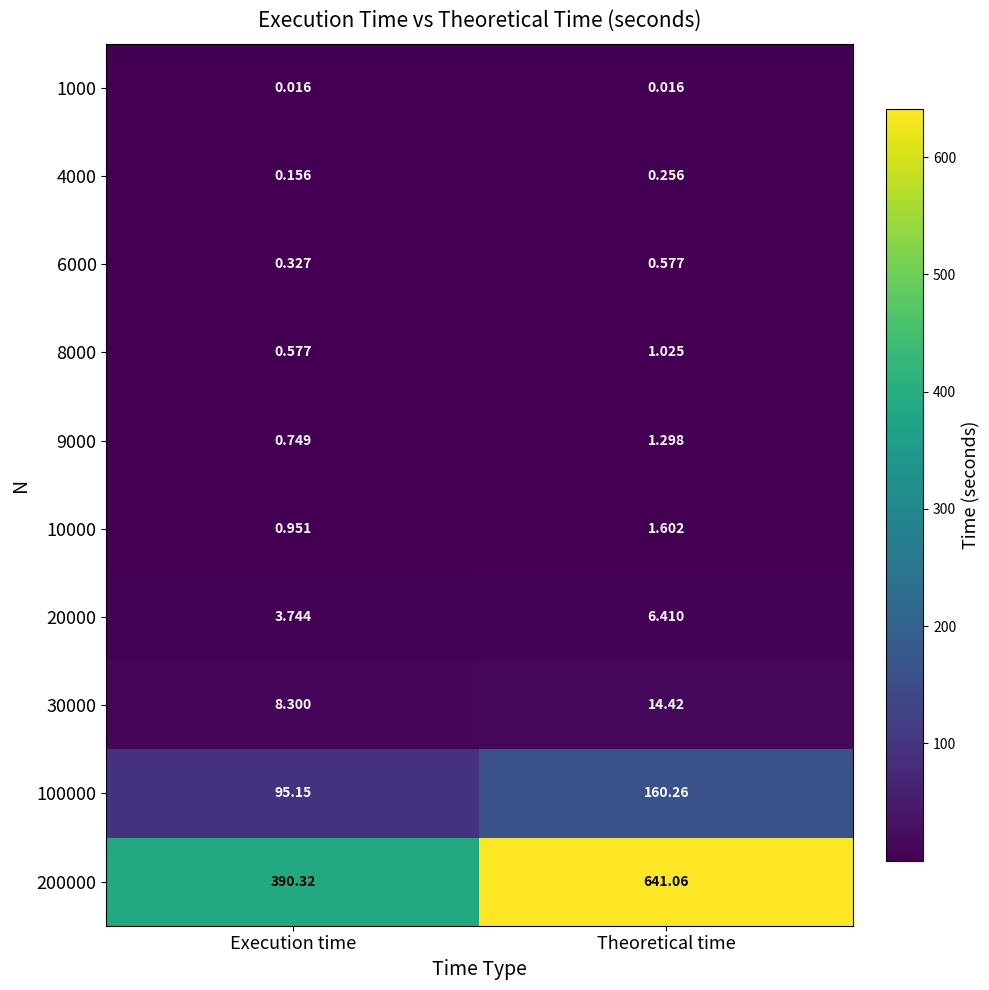

At which label is 20000 closest to 5?

Execution time